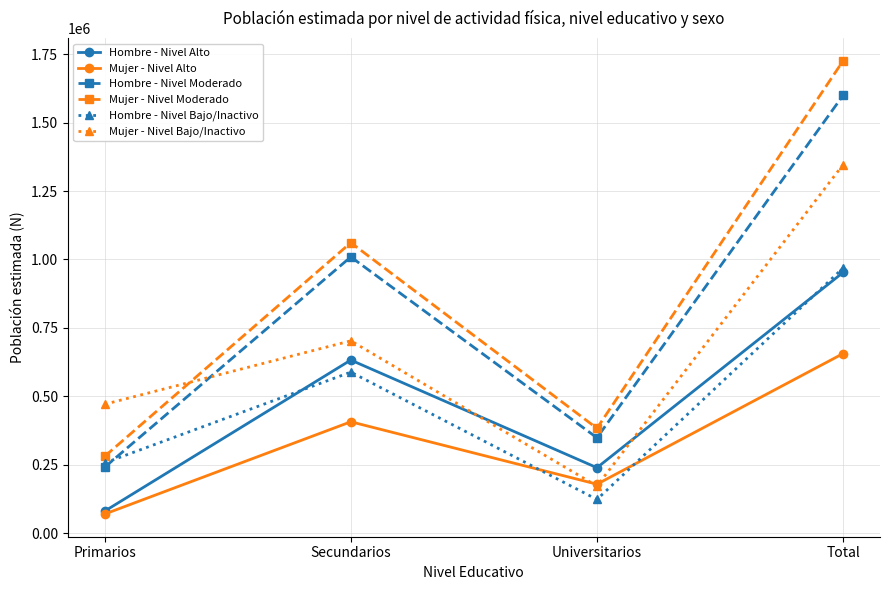

True or false: Hombre - Nivel Alto has a value of 135947 at Universitarios.

False